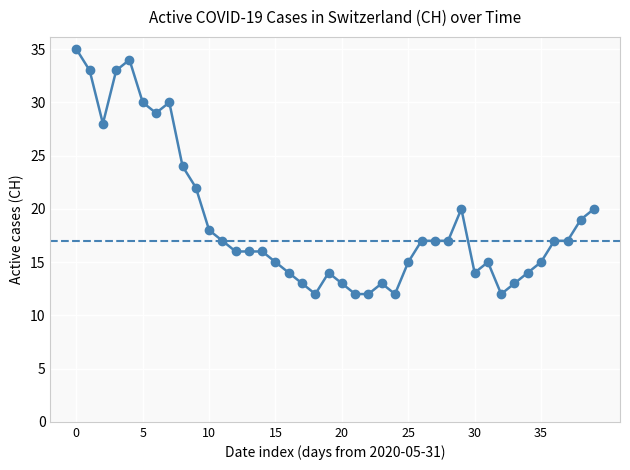

Rank the categories by value from highest to lowest.

2020-05-31, 2020-06-04, 2020-06-01, 2020-06-03, 2020-06-05, 2020-06-07, 2020-06-06, 2020-06-02, 2020-06-08, 2020-06-09, 2020-06-29, 2020-07-09, 2020-07-08, 2020-06-10, 2020-06-11, 2020-06-26, 2020-06-27, 2020-06-28, 2020-07-06, 2020-07-07, 2020-06-12, 2020-06-13, 2020-06-14, 2020-06-15, 2020-06-25, 2020-07-01, 2020-07-05, 2020-06-16, 2020-06-19, 2020-06-30, 2020-07-04, 2020-06-17, 2020-06-20, 2020-06-23, 2020-07-03, 2020-06-18, 2020-06-21, 2020-06-22, 2020-06-24, 2020-07-02